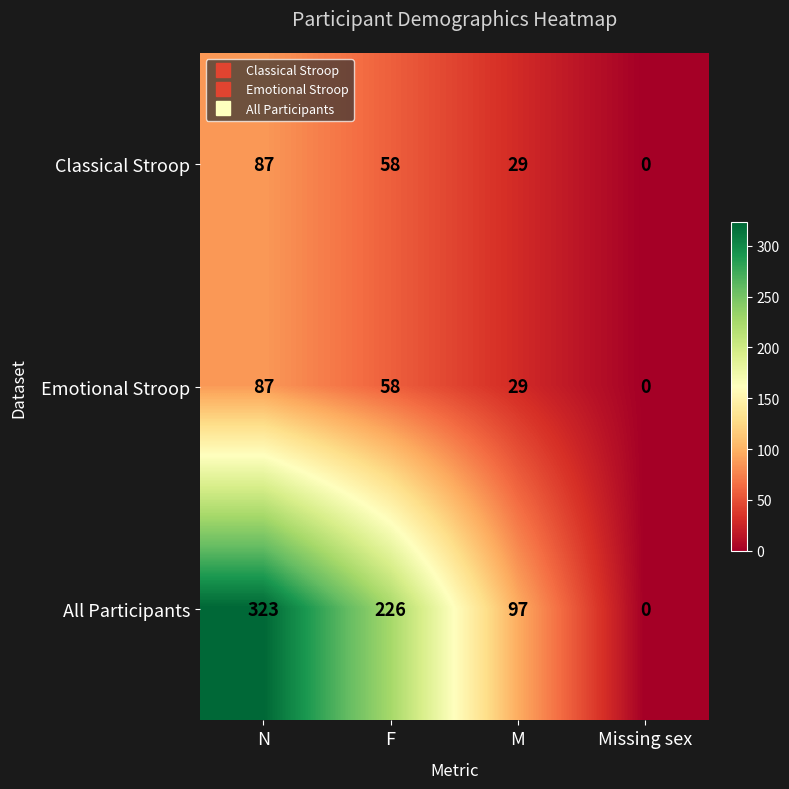

How many values in Emotional Stroop are above zero?

3